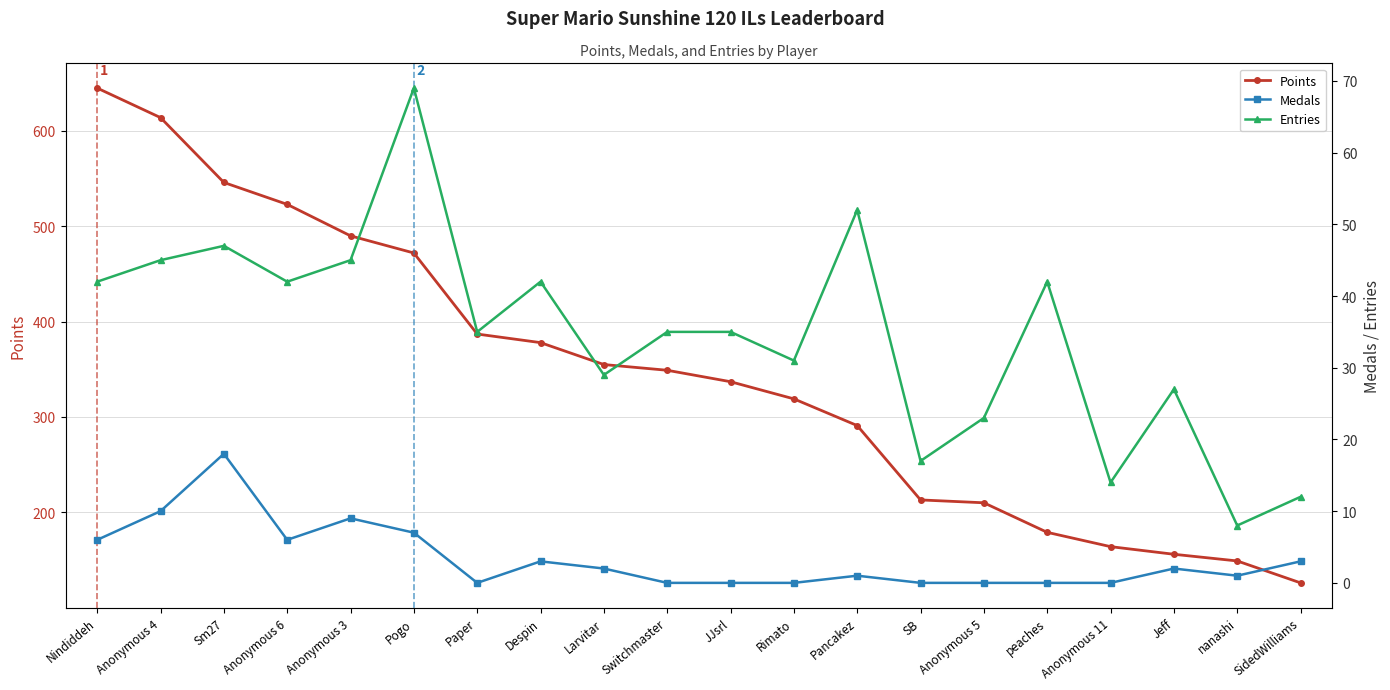

True or false: Entries has more than 1 points higher than both neighbors.

True